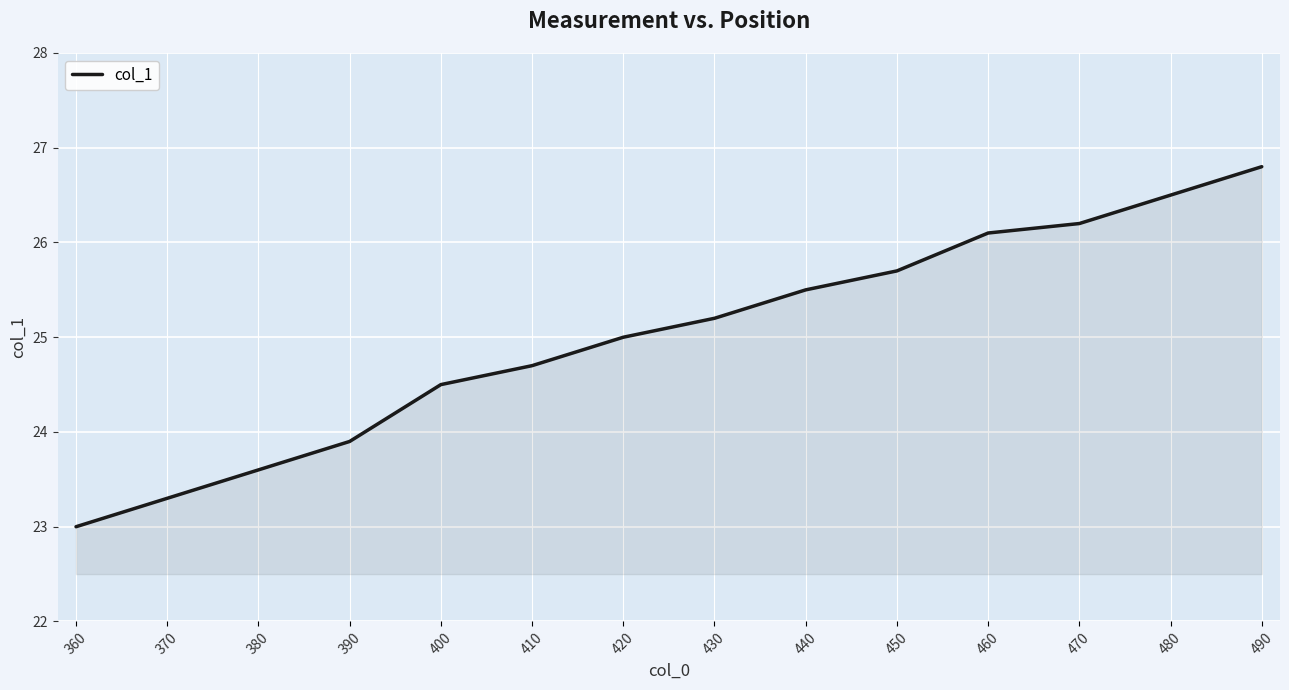

Rank the categories by value from lowest to highest.

360, 370, 380, 390, 400, 410, 420, 430, 440, 450, 460, 470, 480, 490